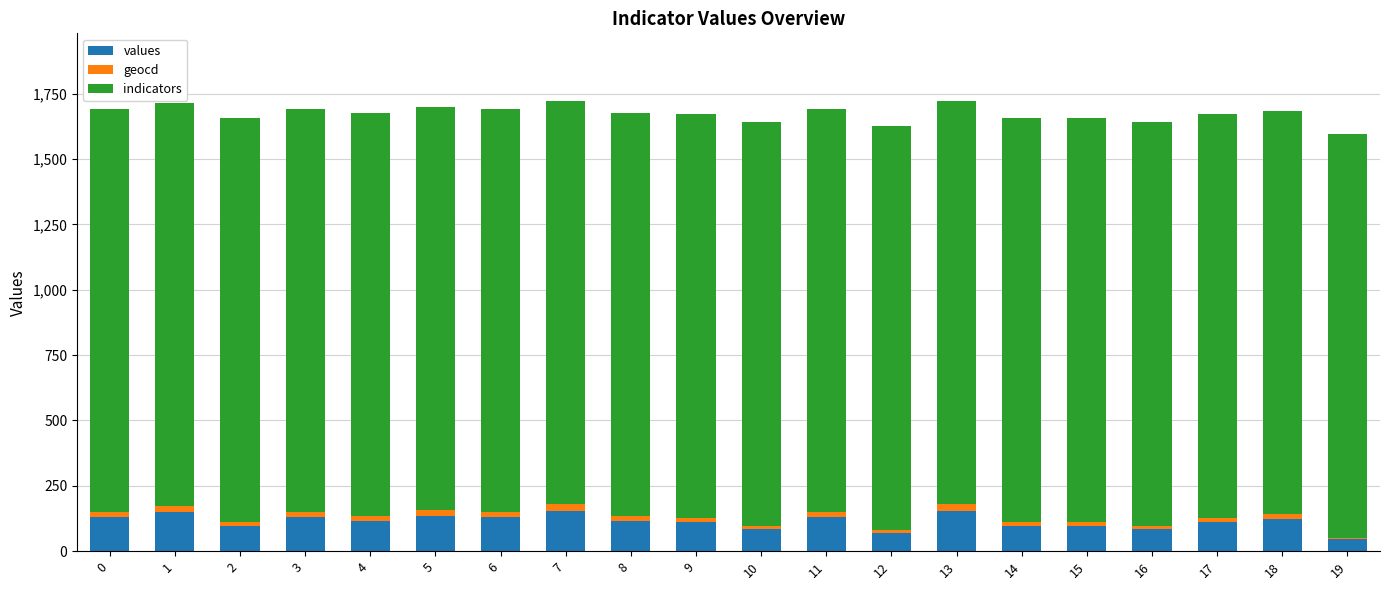

The value of values at 17 is 174. True or false?

False